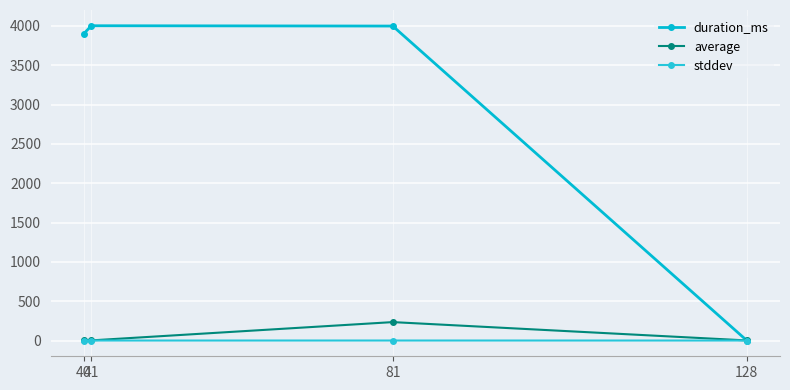

What is the total value across all series at 41?

4004.0